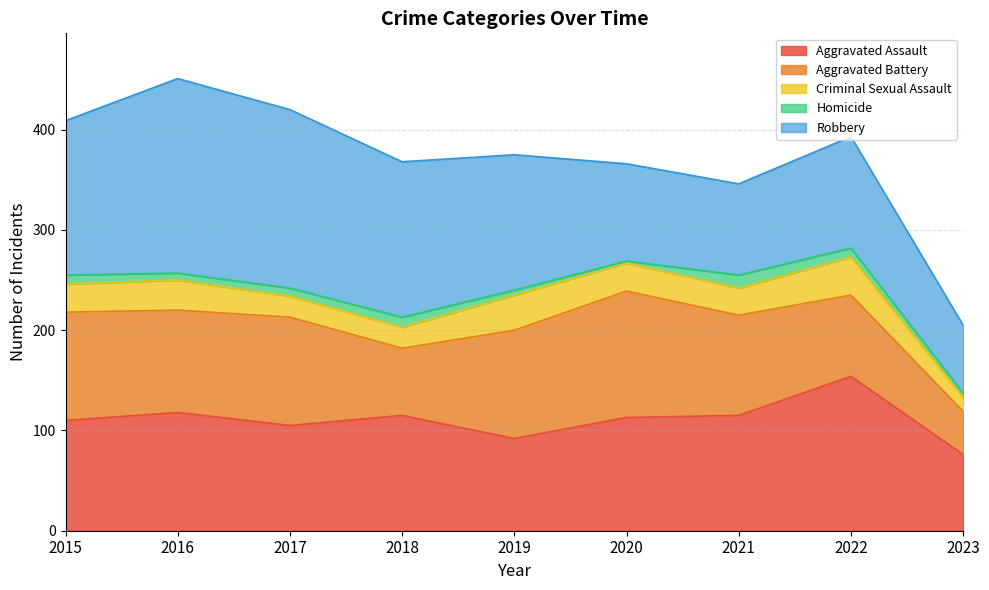

True or false: Robbery and Aggravated Battery cross at least once.

True